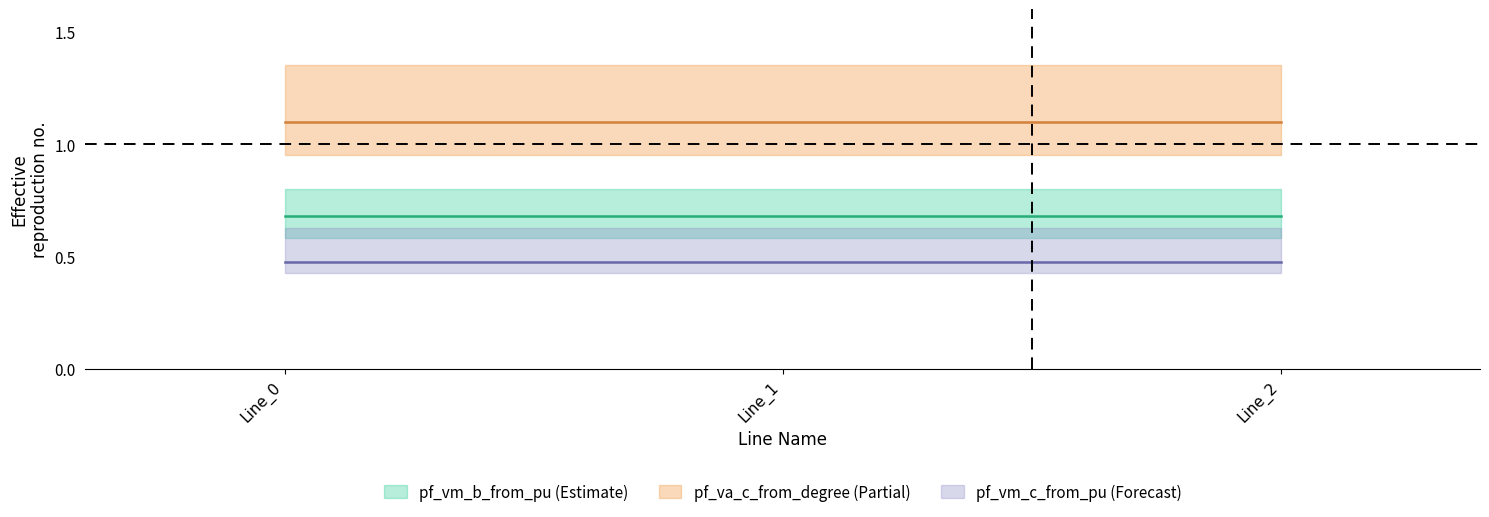

What is the approximate value of pf_vm_b_from_pu at Line_0?

0.7